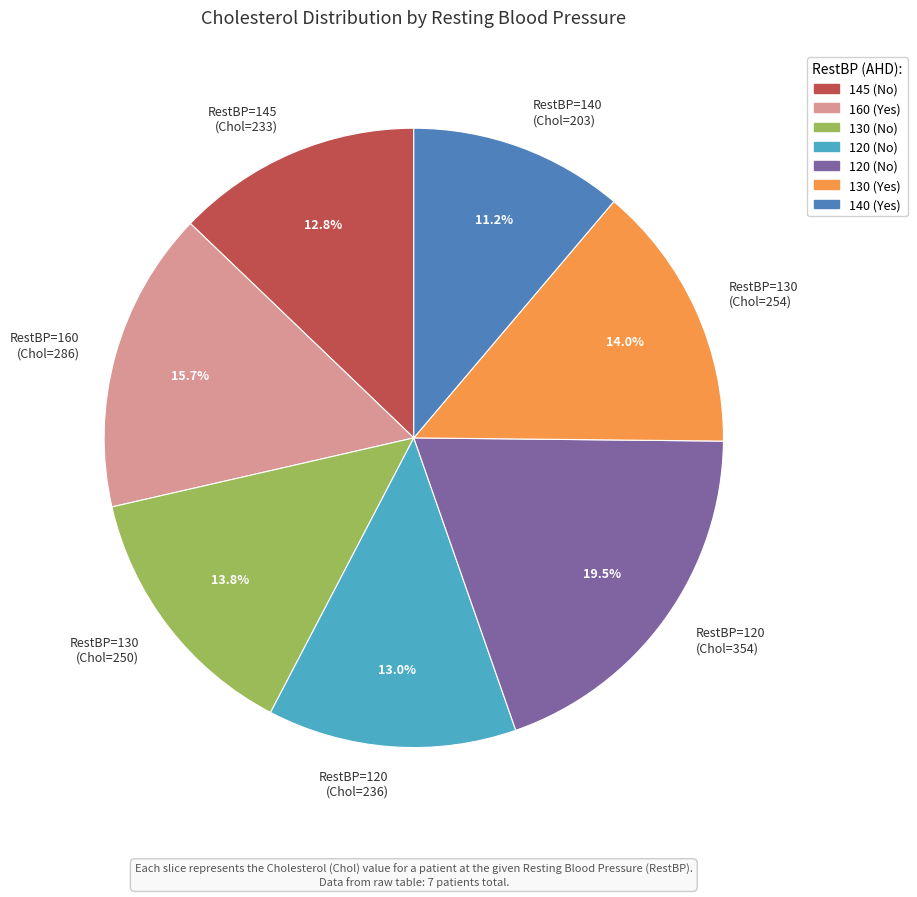

Is there any slice that represents more than half of the pie?

No